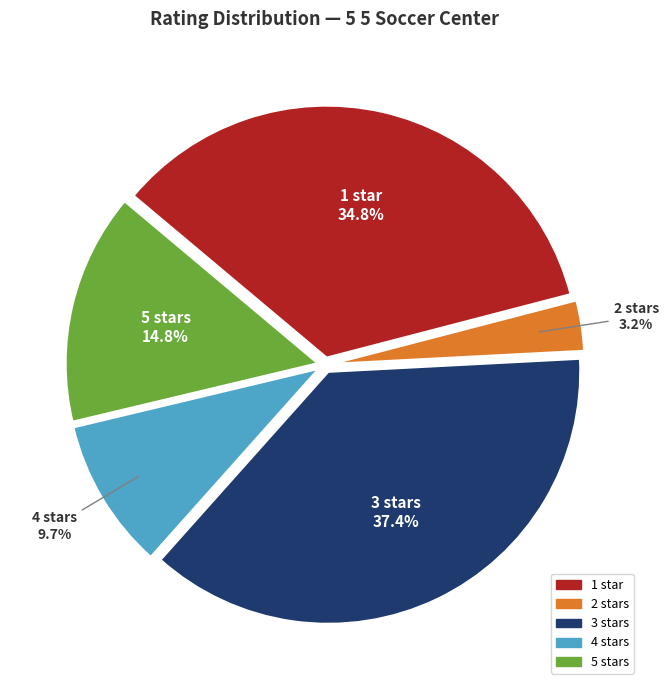

Rank the categories by value from lowest to highest.

2 stars, 4 stars, 5 stars, 1 star, 3 stars